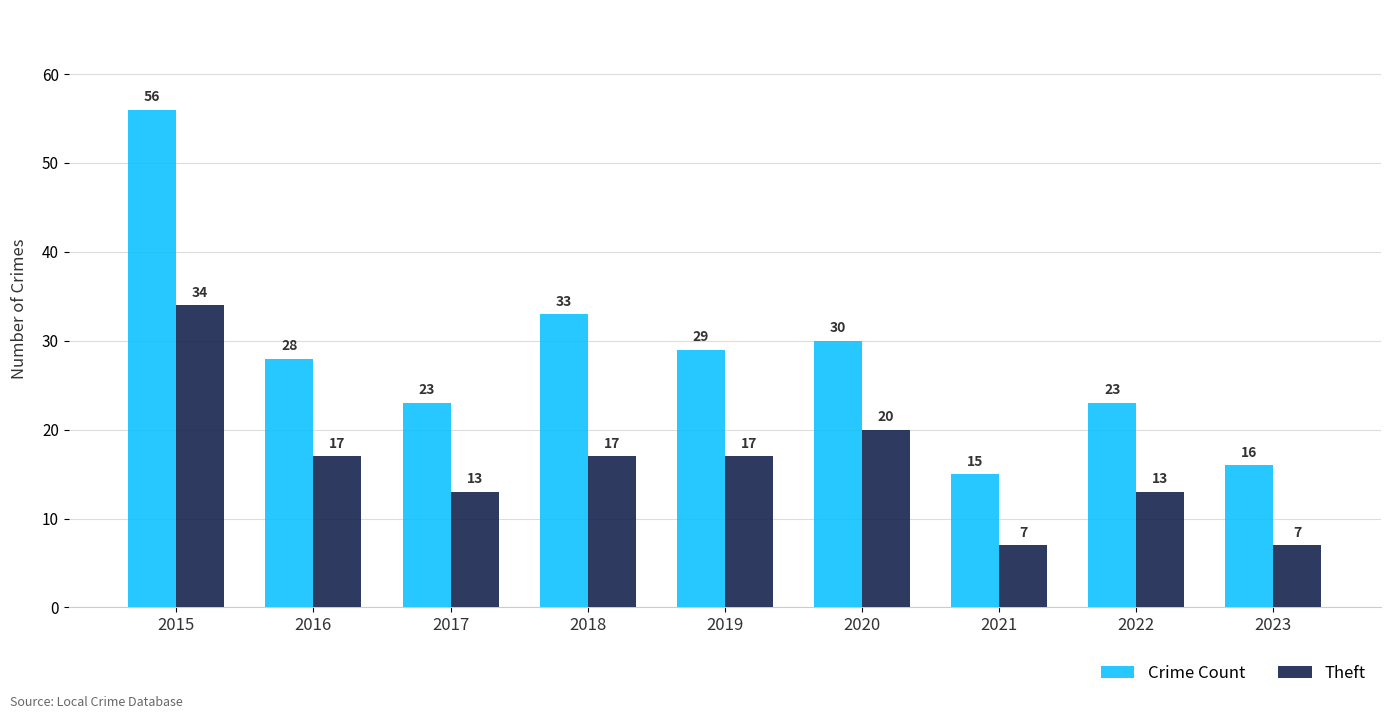

What are all the series names shown in the legend?

Crime Count, Theft